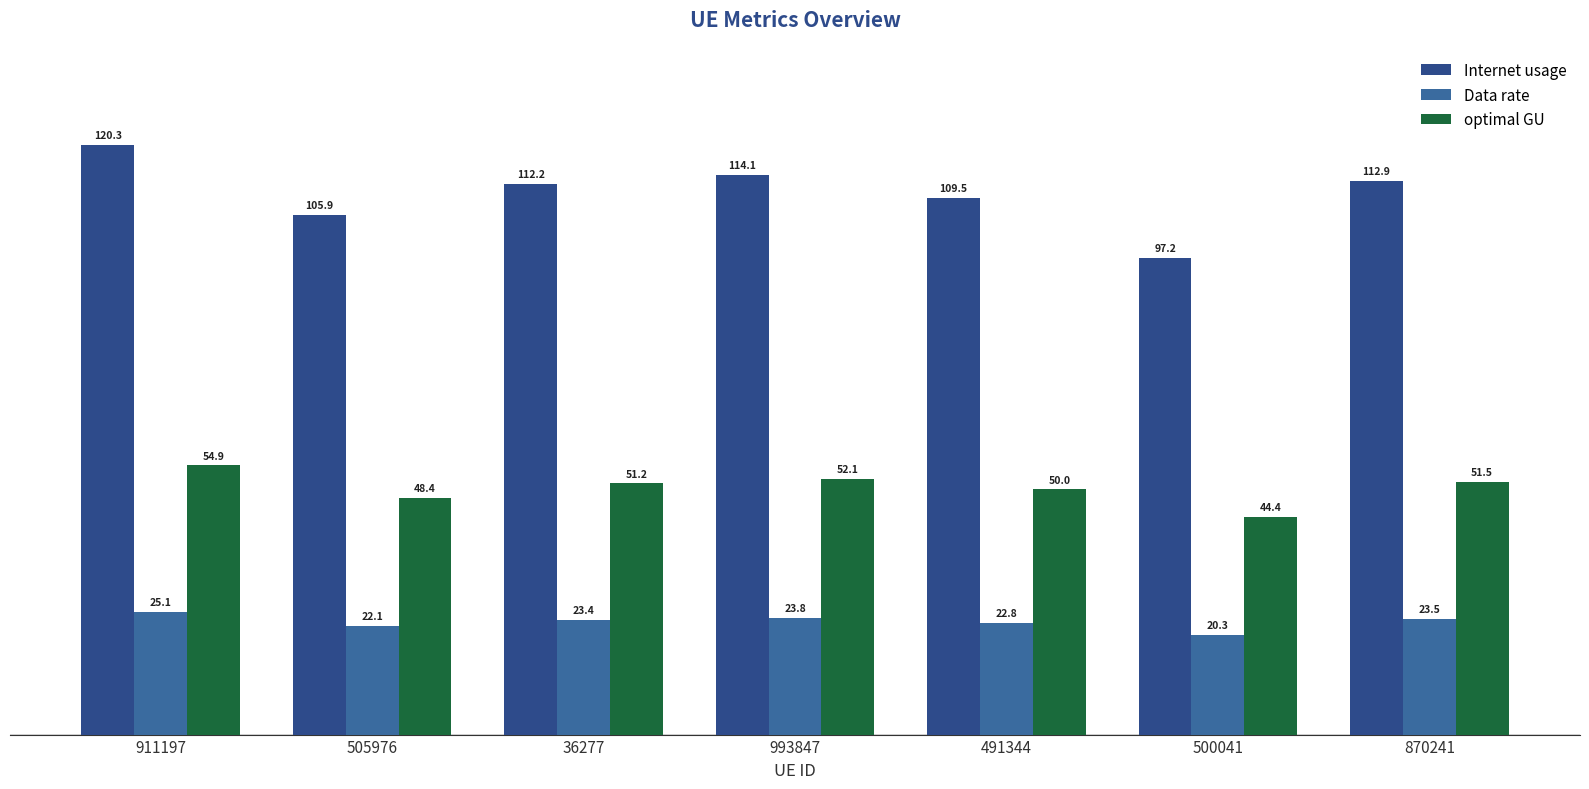

What is the difference between the maximum and minimum values in the Internet usage series?

23.0